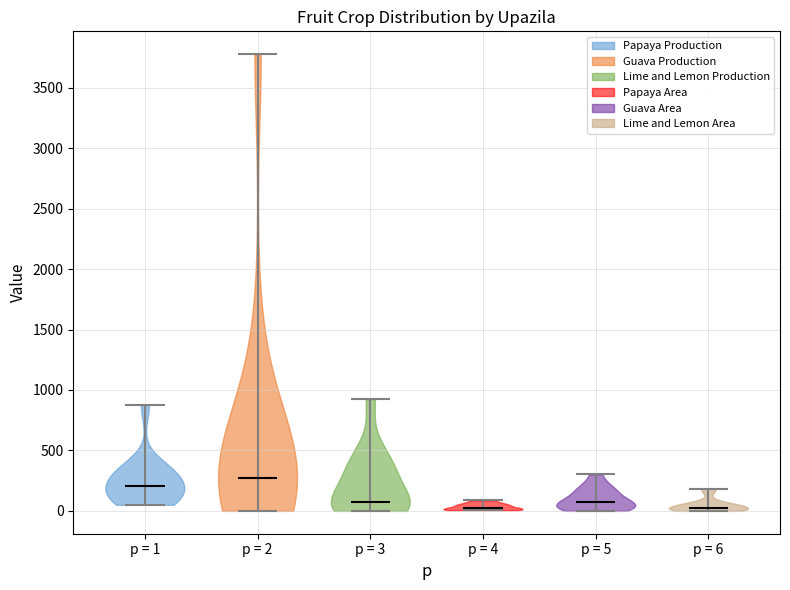

What is the lowest point the violin for p = 1 reaches on the y-axis? The values are not printed on the chart, so give them approximately, as read against the axis.

50